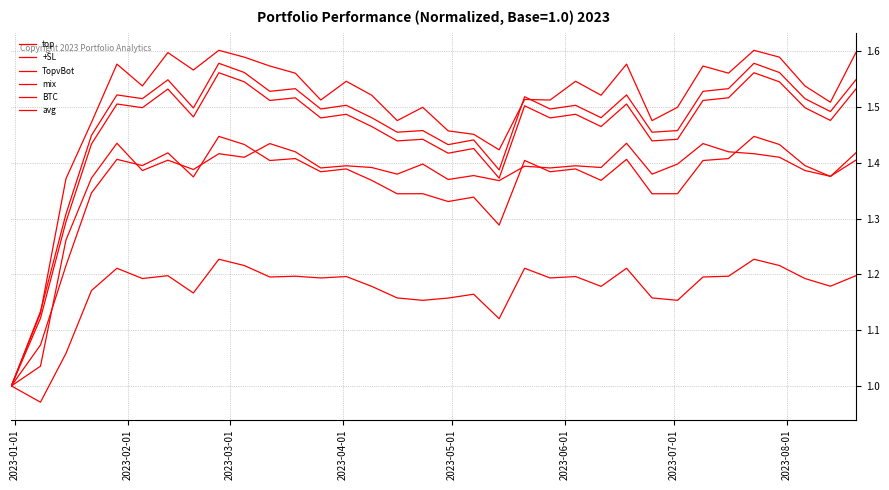

Which series ends up on top after the final intersection of top and avg?

avg